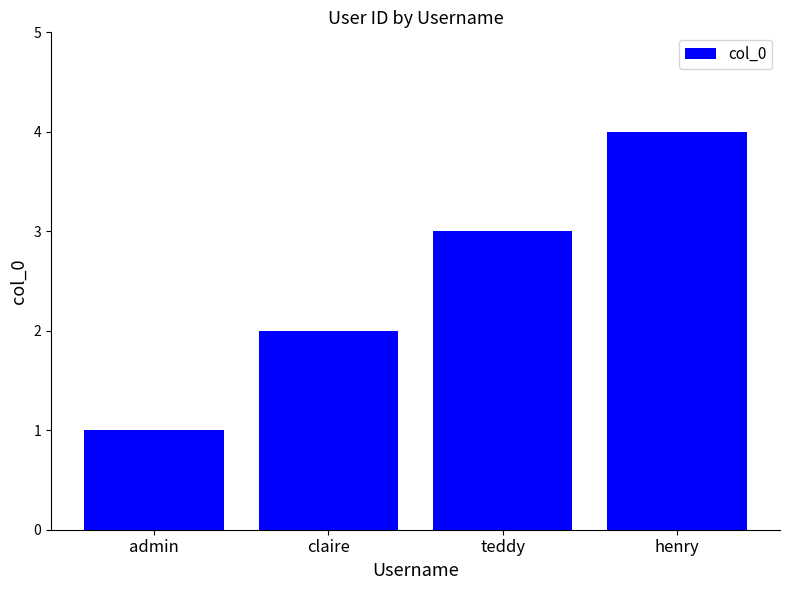

Between henry and teddy, which is larger?

henry